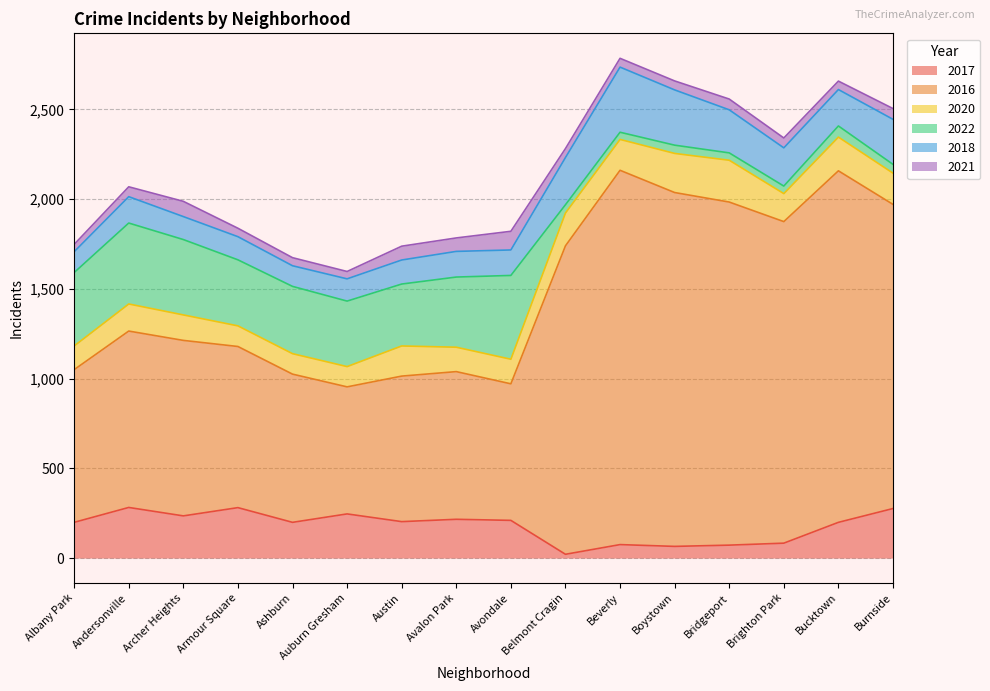

What are all the series names shown in the legend?

2017, 2016, 2020, 2022, 2018, 2021